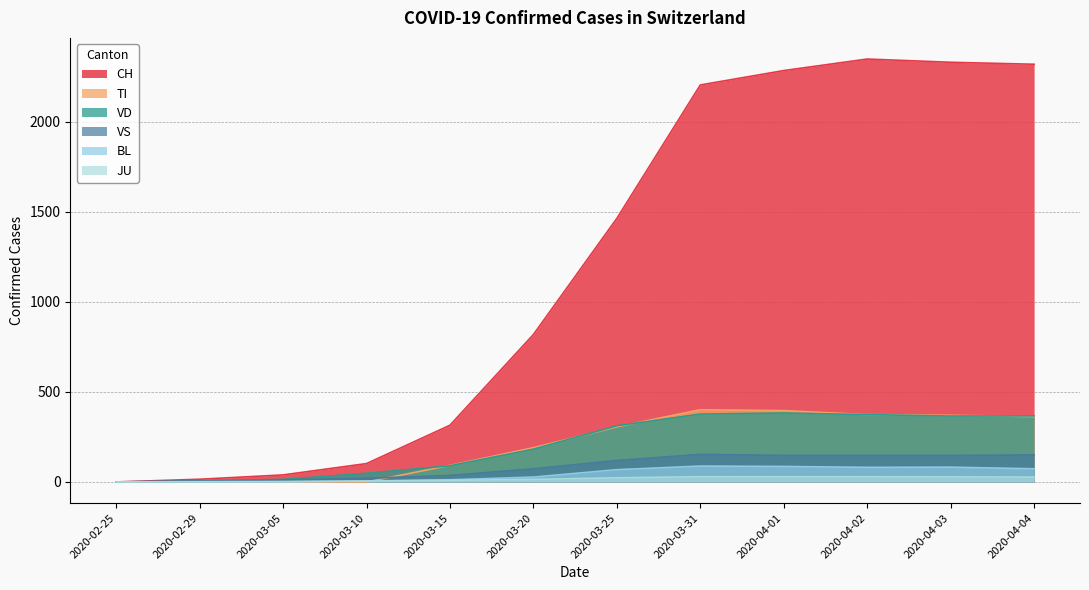

In VD, how many points are lower than both neighbors (excluding endpoints)?

1